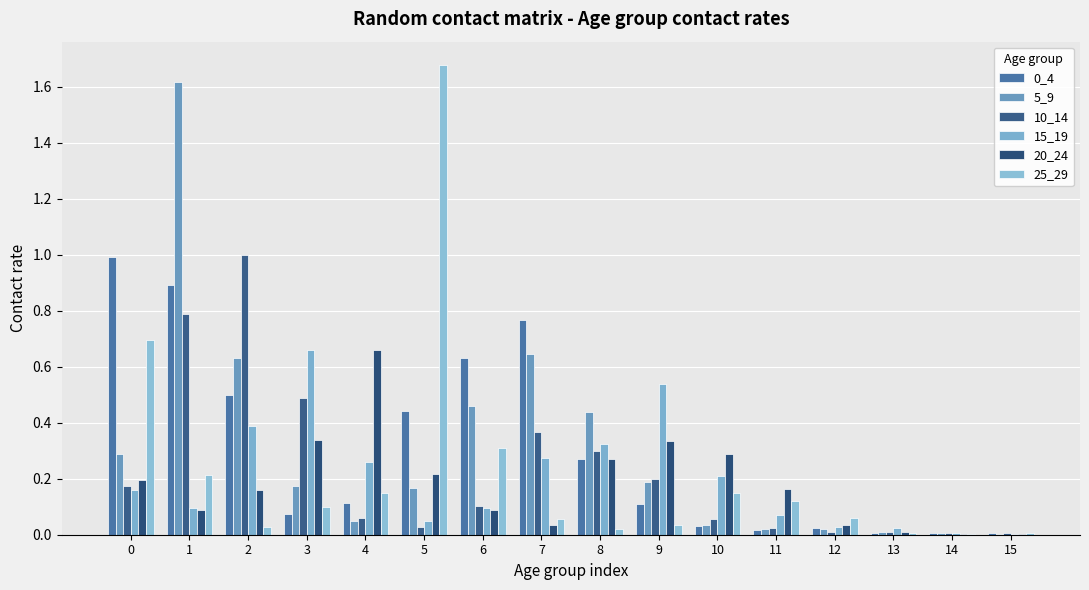

How many categories are shown in the chart?

16